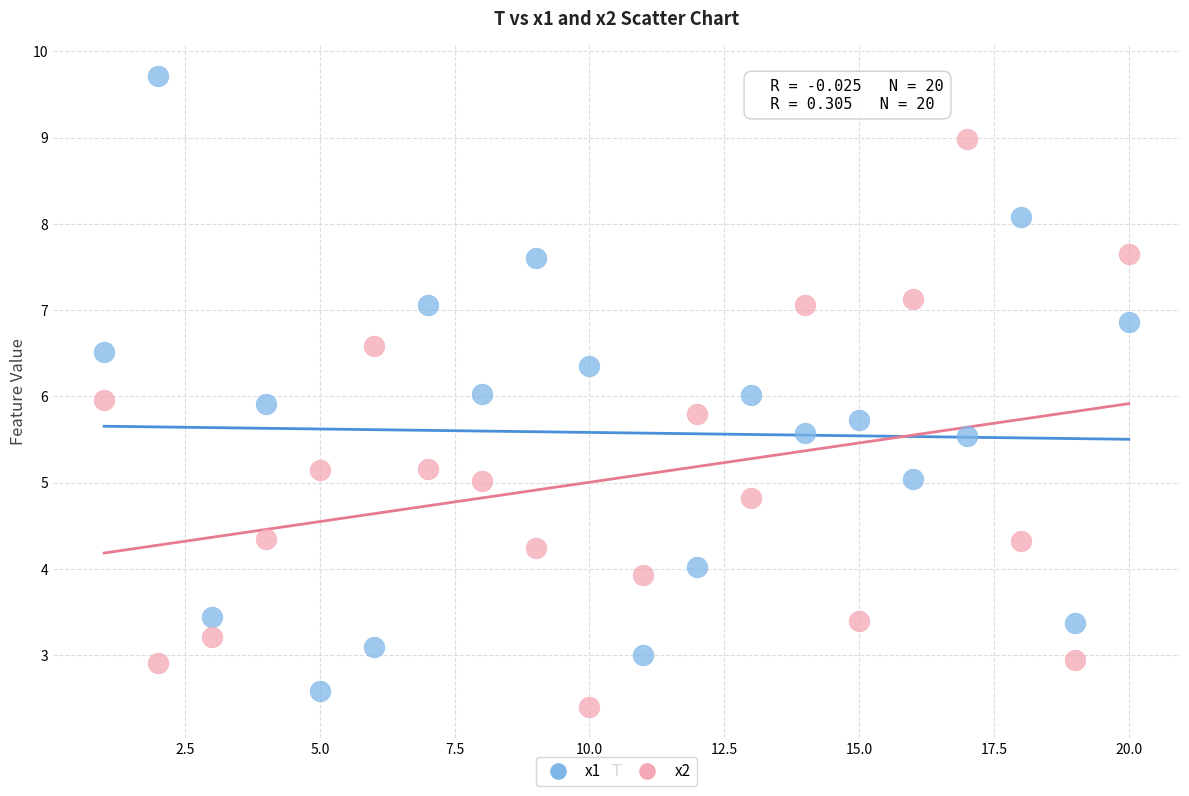

Which series has the widest spread of Y values?

x1